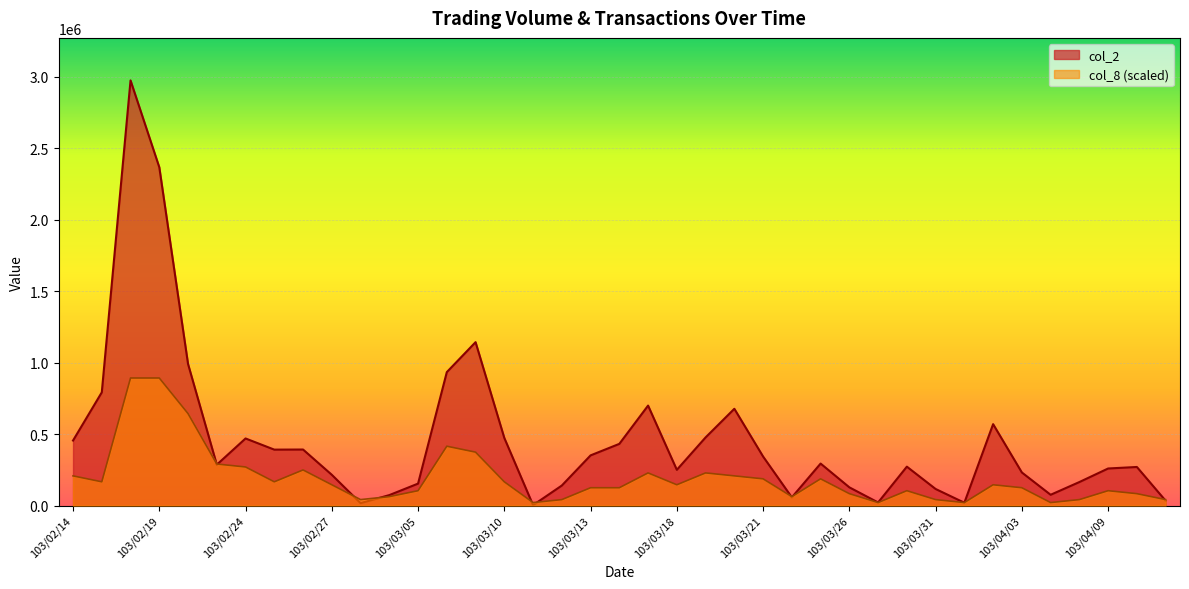

What is the difference between the second highest and minimum values in the col_8 series?

871817.4